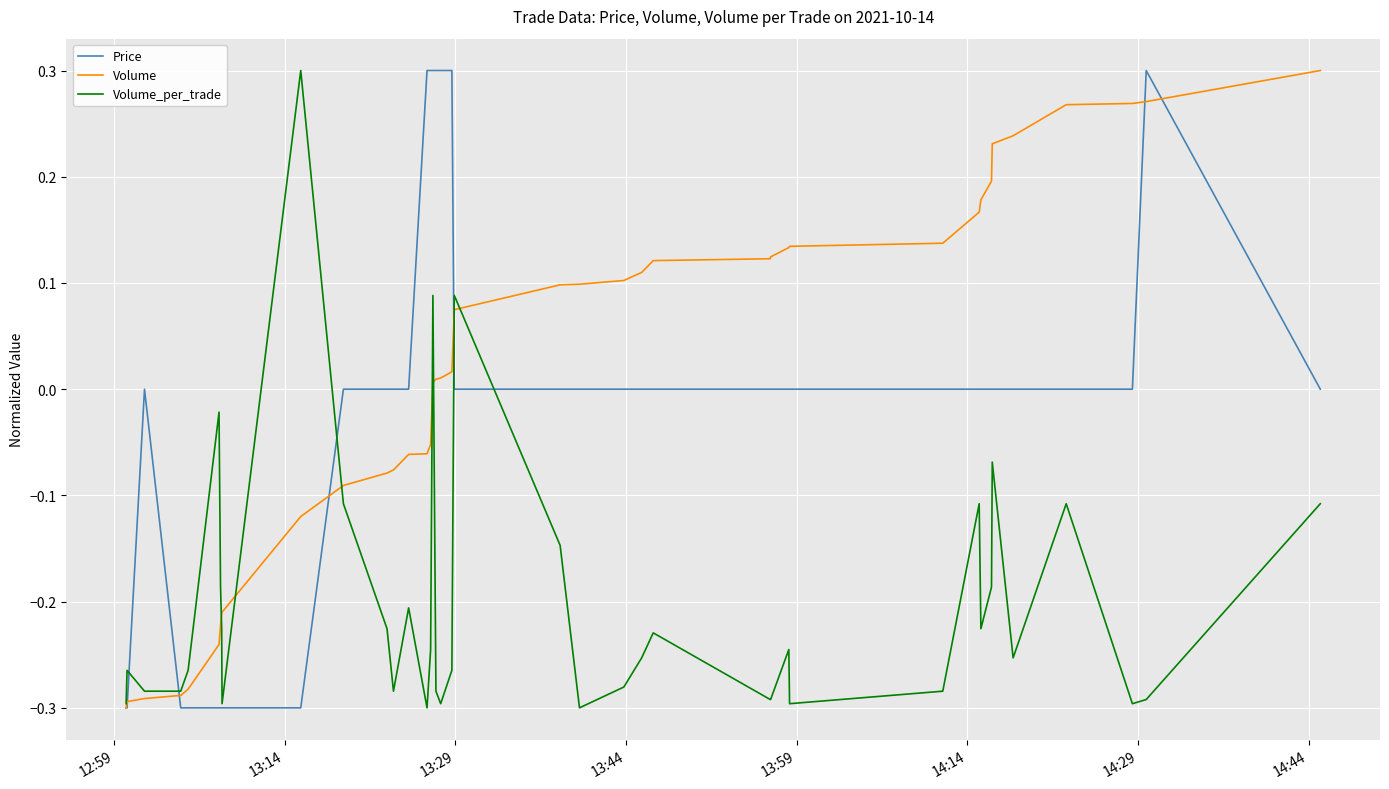

Which series has the largest total across all categories?

Volume